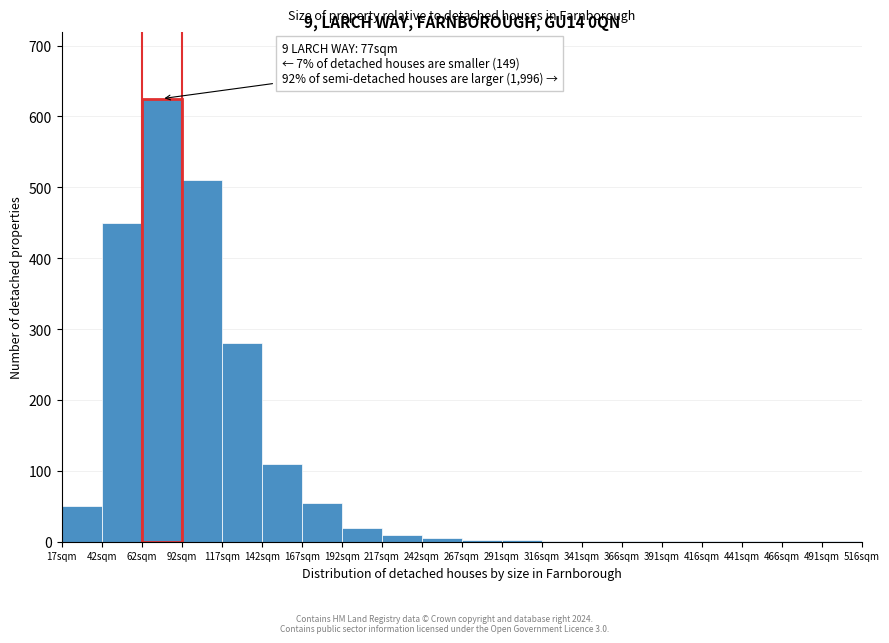

True or false: the data shows 450 at 42sqm.

True